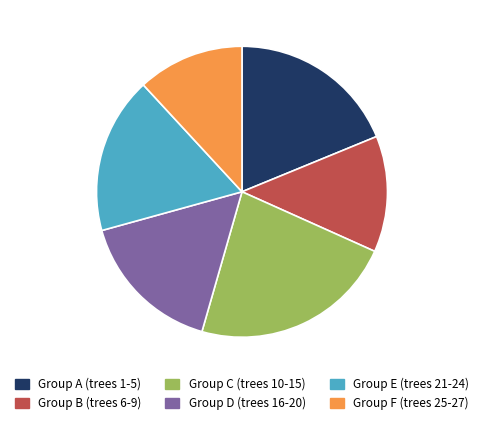

True or false: Group E (trees 21-24) accounts for 17% of the total.

True